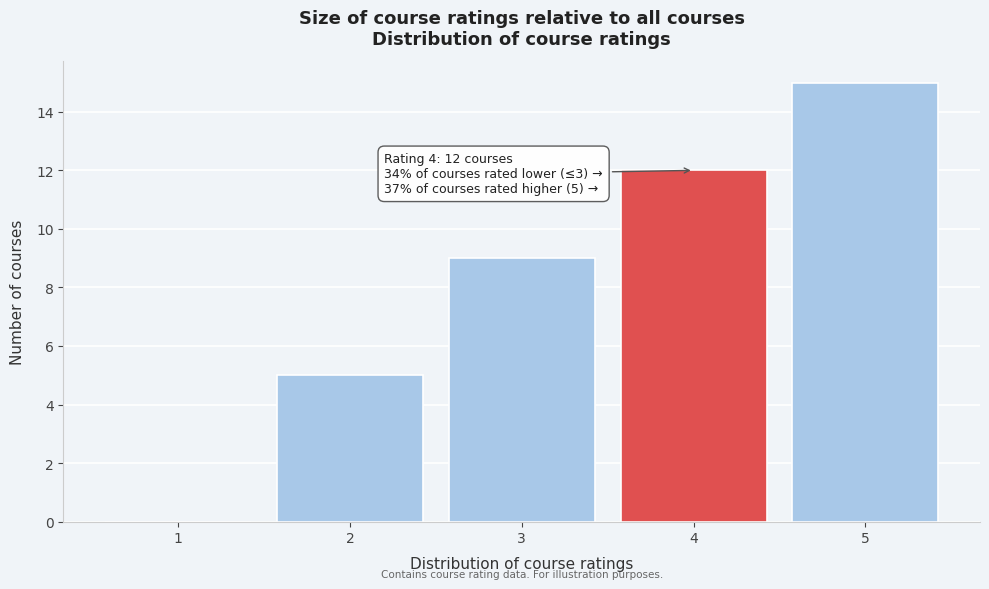

Which range on the x-axis has the tallest bar?

4.5 to 5.5